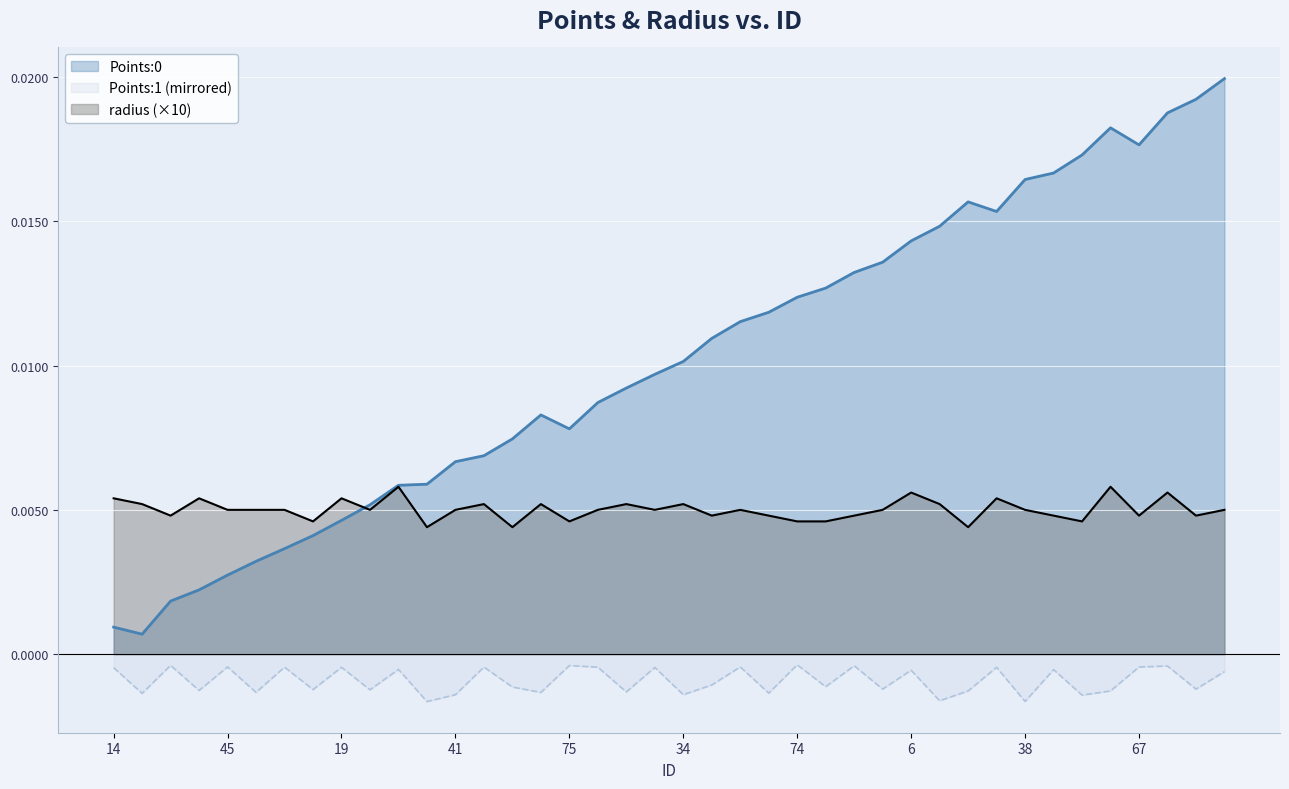

How many lines are shown in the chart?

3